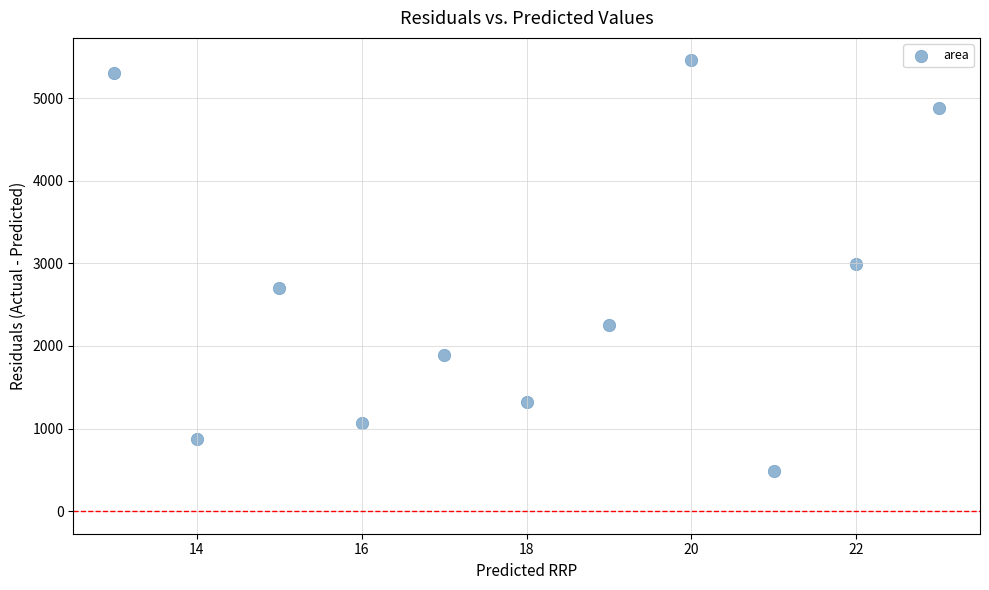

What is the range of X values (max minus min)?

10.0